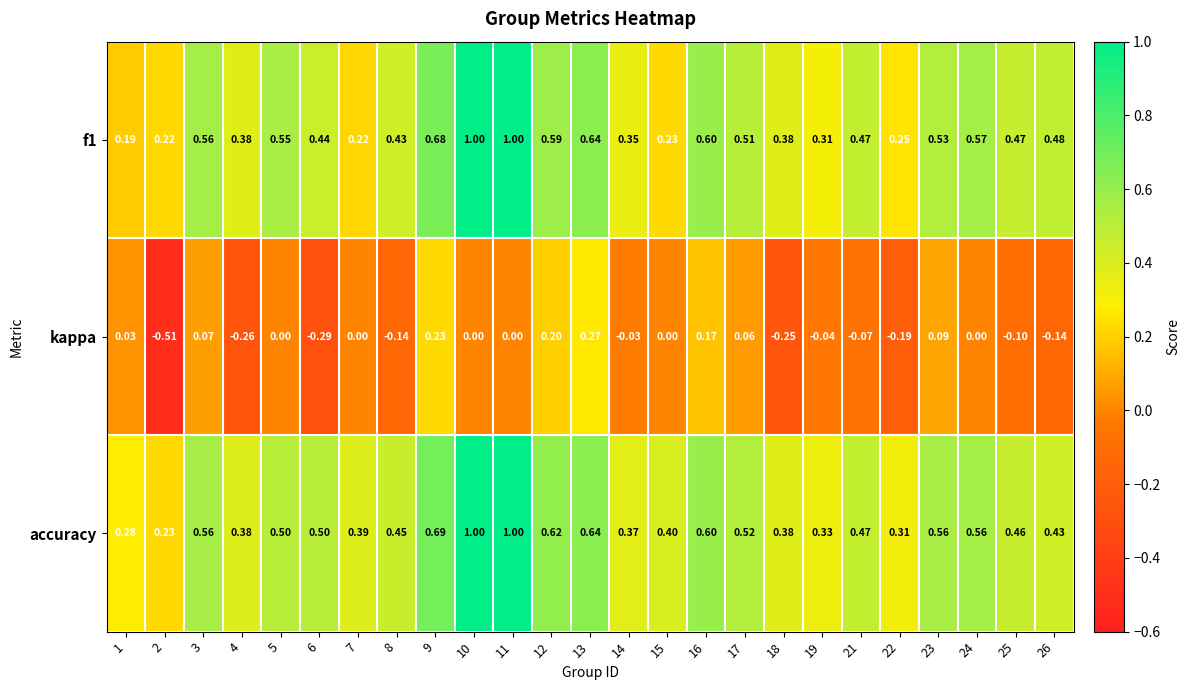

Is the value of f1 at 6 greater than the value of accuracy at 12?

No